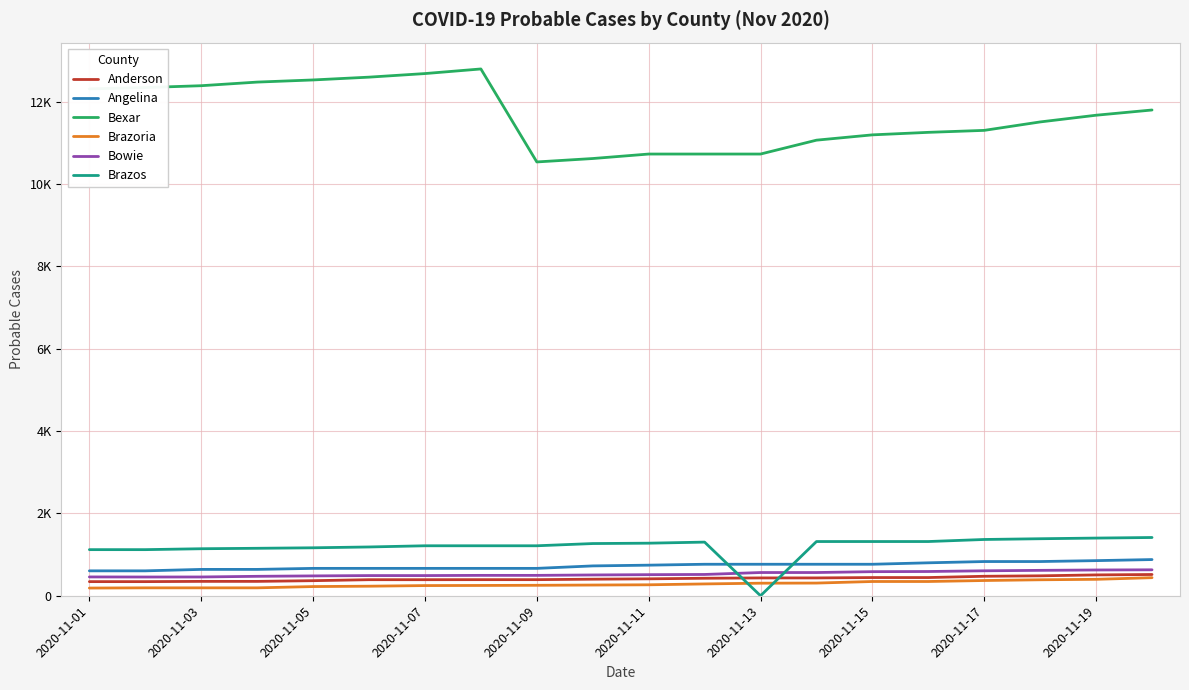

Does the chart display data point markers on the line(s)?

No